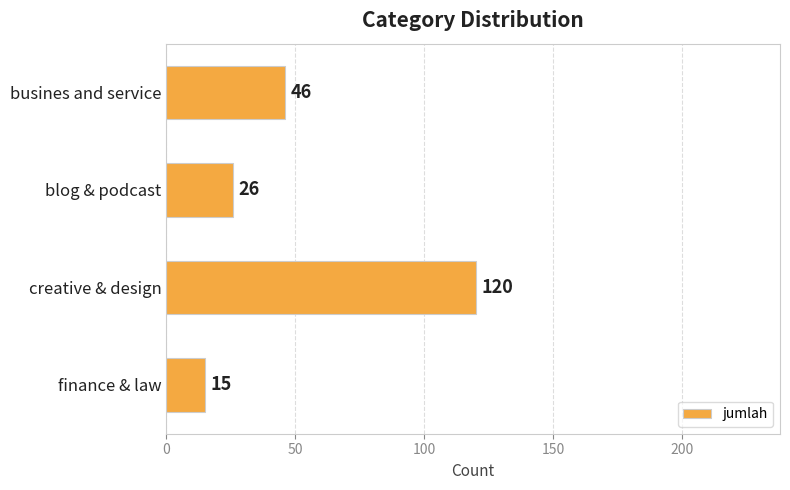

True or false: the data shows 46 at creative & design.

False